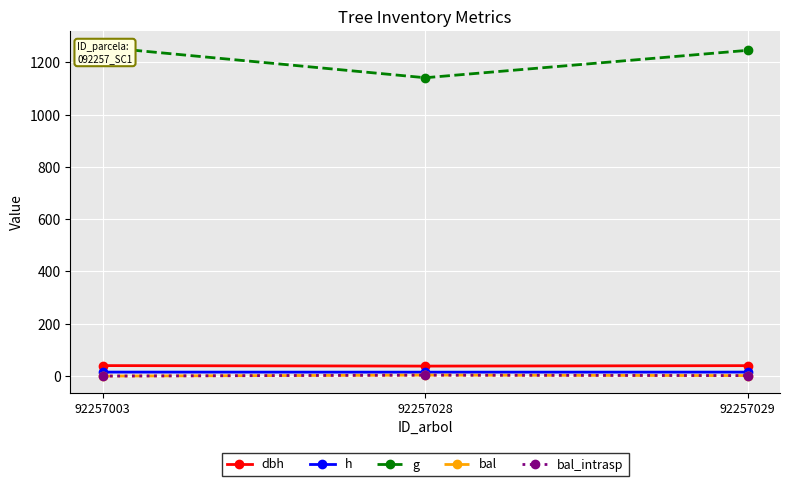

What is the maximum value for dbh?

40.0